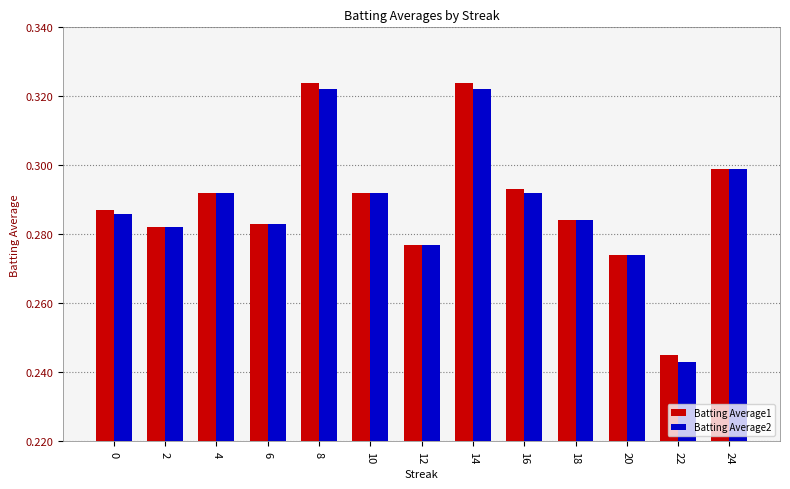

True or false: Batting Average2 has a value of 0.3 at 10.

True